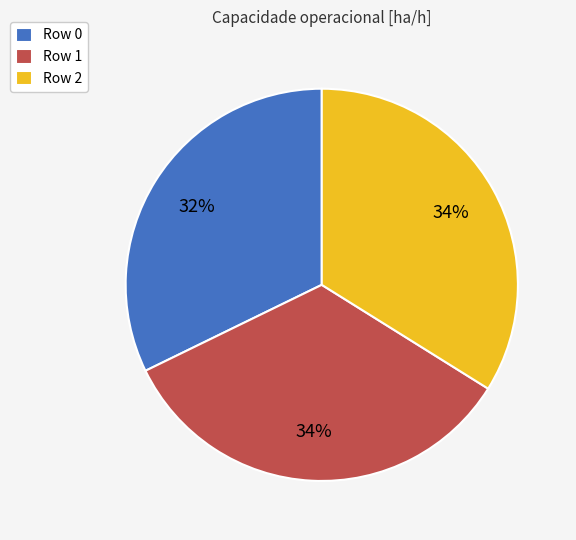

Do Row 0 and Row 1 together represent more than half of the pie?

Yes